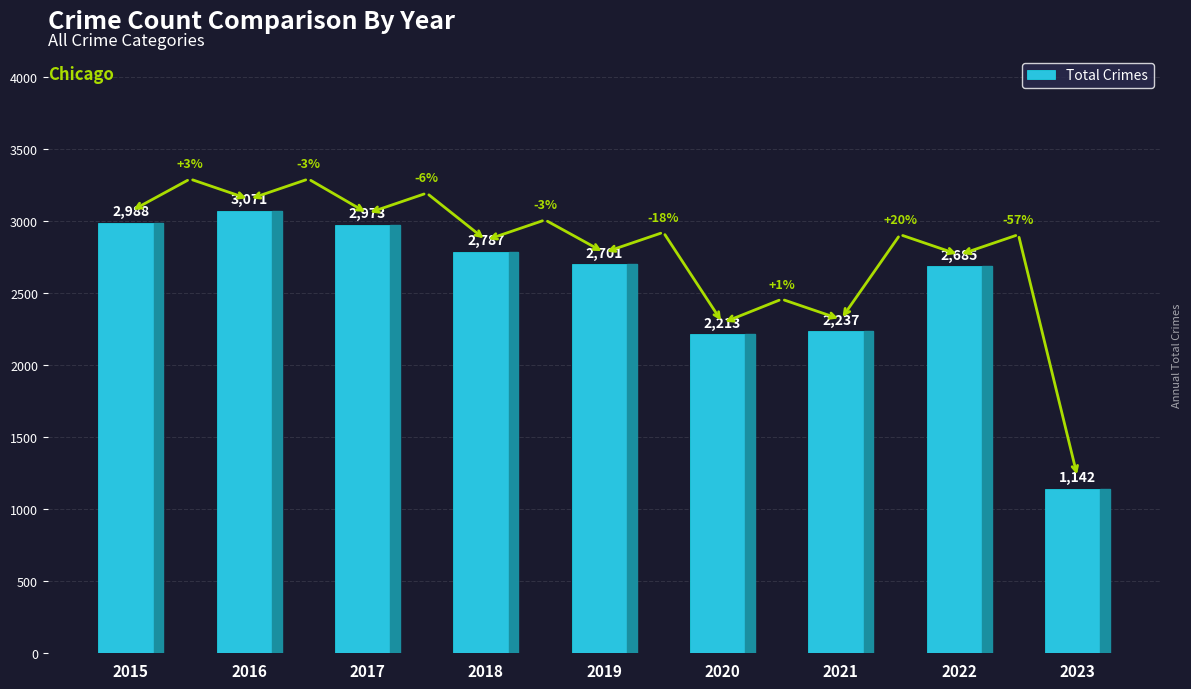

Rank the categories by value from lowest to highest.

2023, 2020, 2021, 2022, 2019, 2018, 2017, 2015, 2016